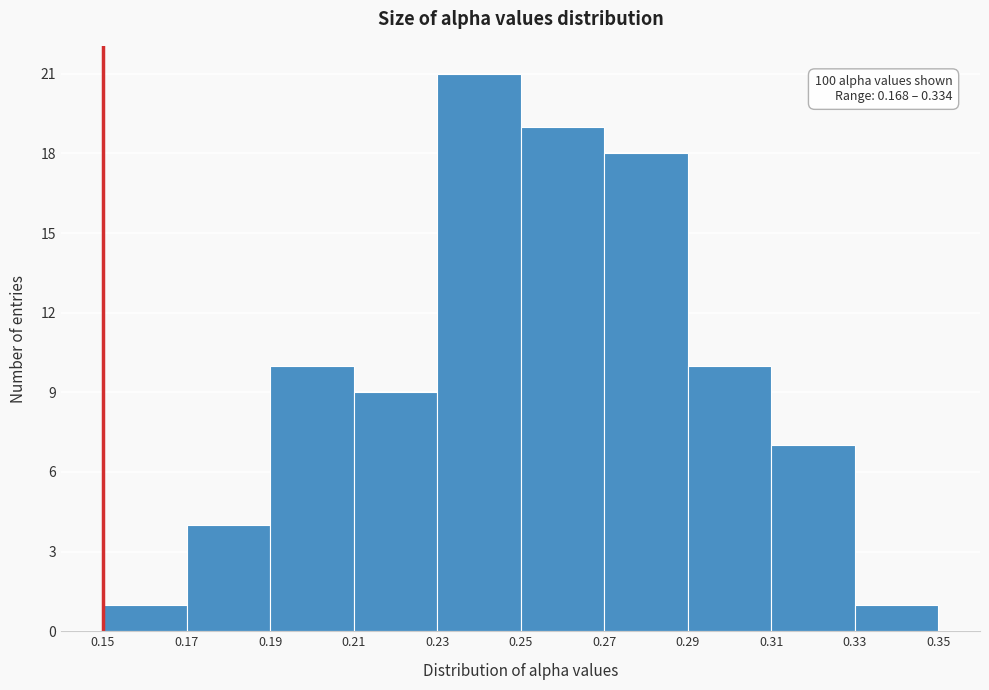

Which range on the x-axis has the tallest bar?

0.23 to 0.25